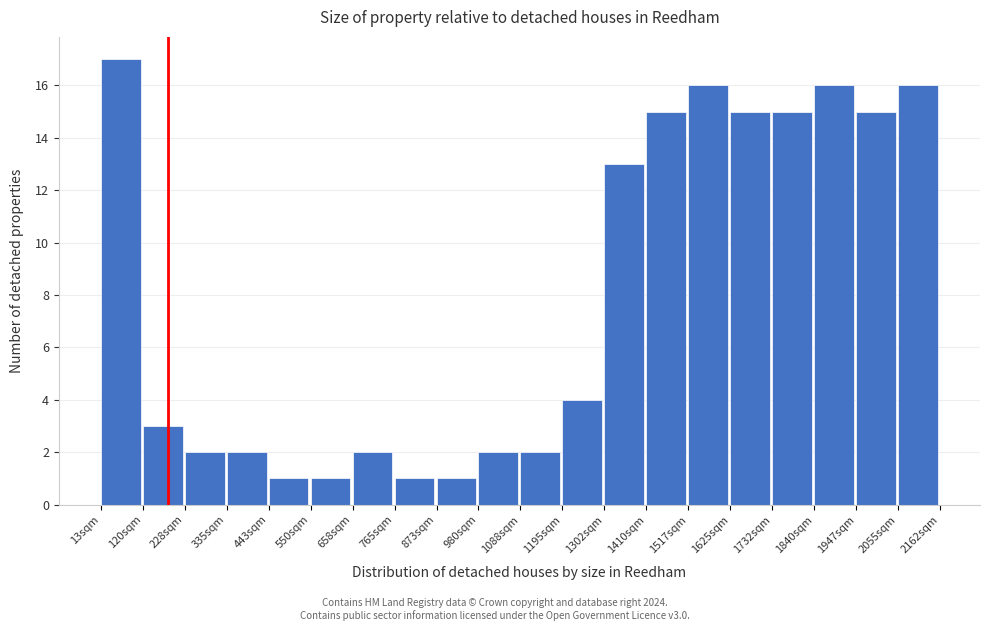

Reading left to right, transcribe this chart: for each bar, give the range it covers on the x-axis and its height. Neither the bar edges nor the heights are printed on the chart, so give them approximately, as read against the axes.

20 to 120: 17
120 to 220: 3
220 to 340: 2
340 to 440: 2
440 to 560: 1
560 to 660: 1
660 to 760: 2
760 to 880: 1
880 to 980: 1
980 to 1080: 2
1080 to 1200: 2
1200 to 1300: 4
1300 to 1400: 13
1400 to 1520: 15
1520 to 1620: 16
1620 to 1740: 15
1740 to 1840: 15
1840 to 1940: 16
1940 to 2060: 15
2060 to 2160: 16